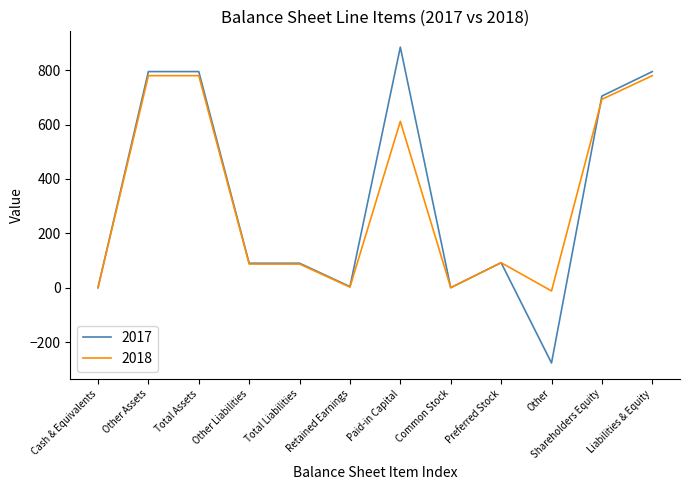

True or false: 2018 has a value of 92 at Preferred Stock.

True